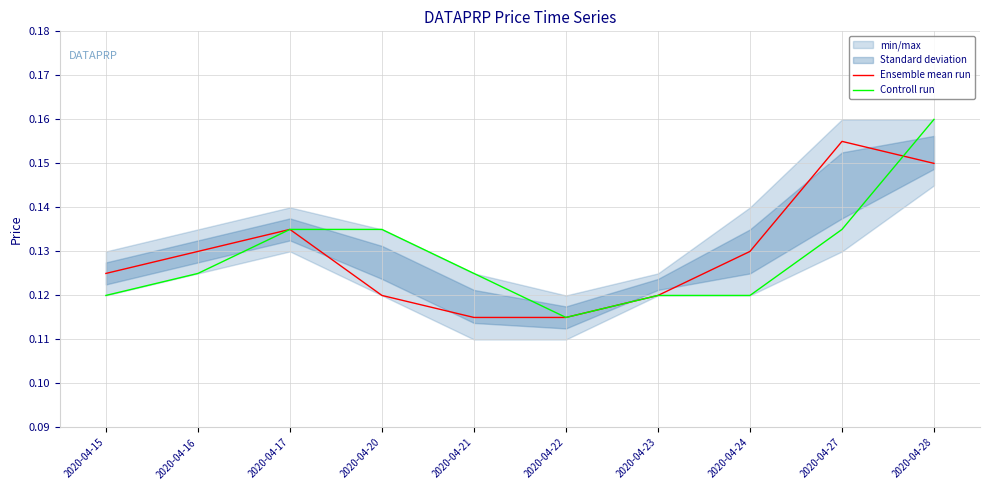

At how many categories does at least one series exceed 0?

10